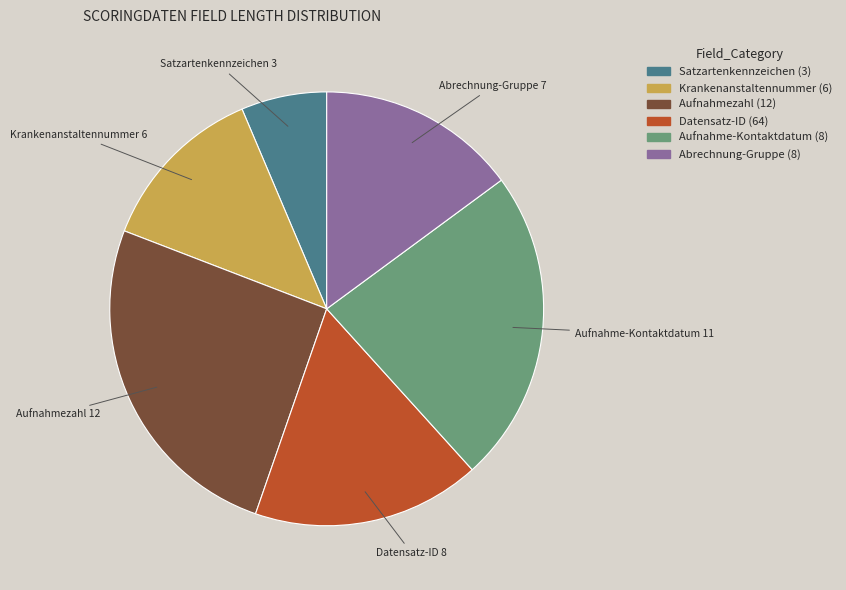

How many slices are in this pie chart?

6